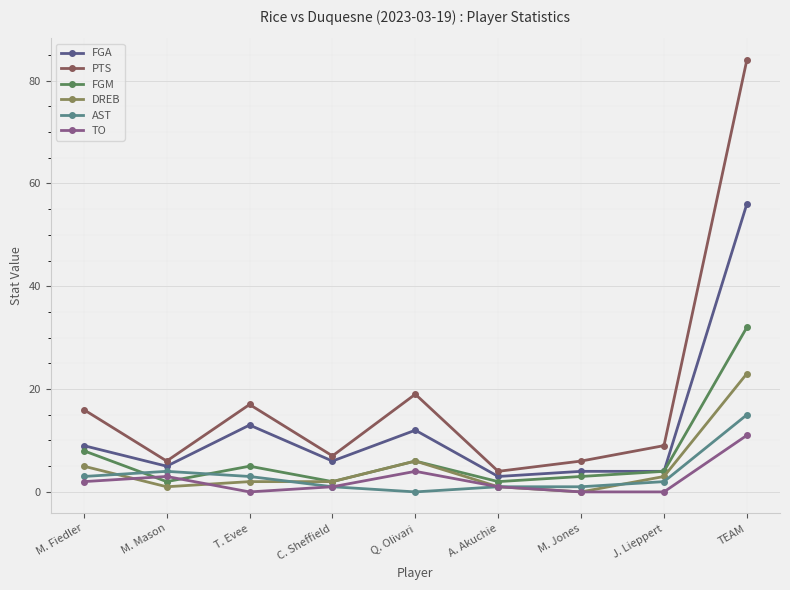

What is the spread (max minus min) of values at T. Evee?

17